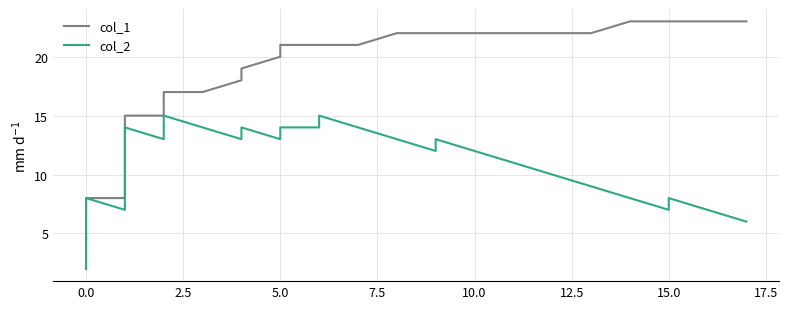

True or false: col_1 has a value of 20 at 14.

False